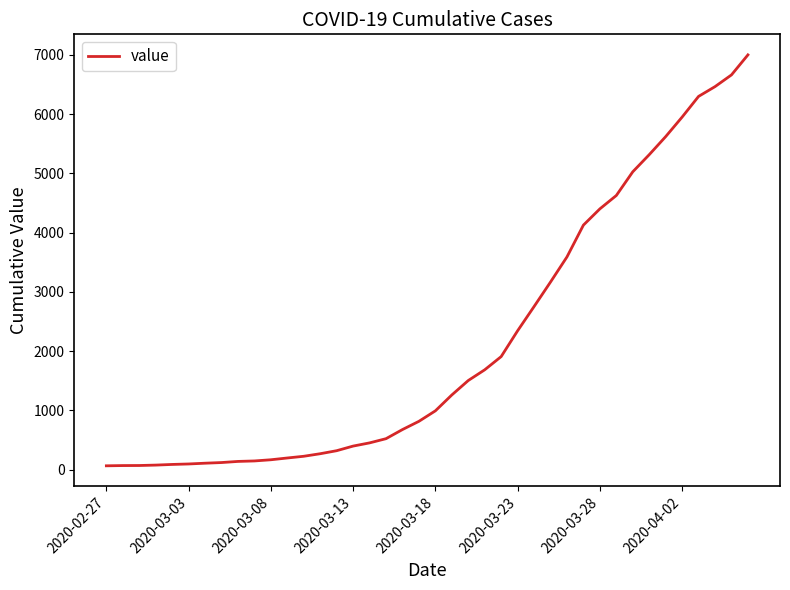

What is the greatest value displayed?

7002